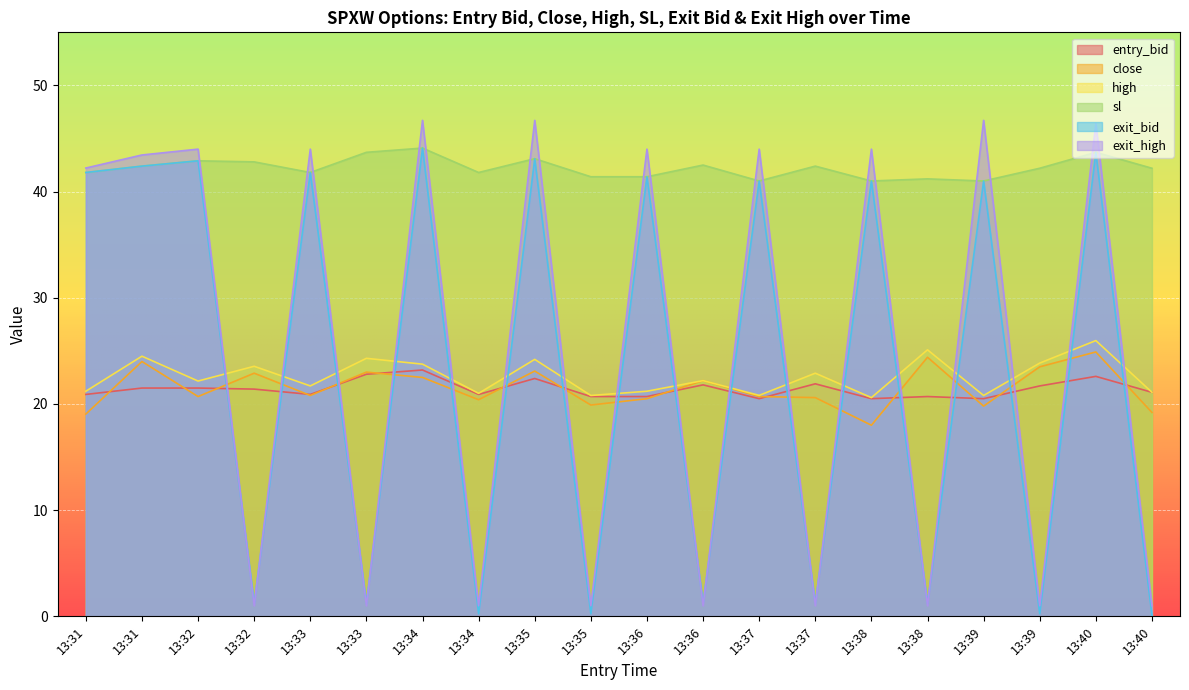

At which label does sl first exceed 42?

13:31